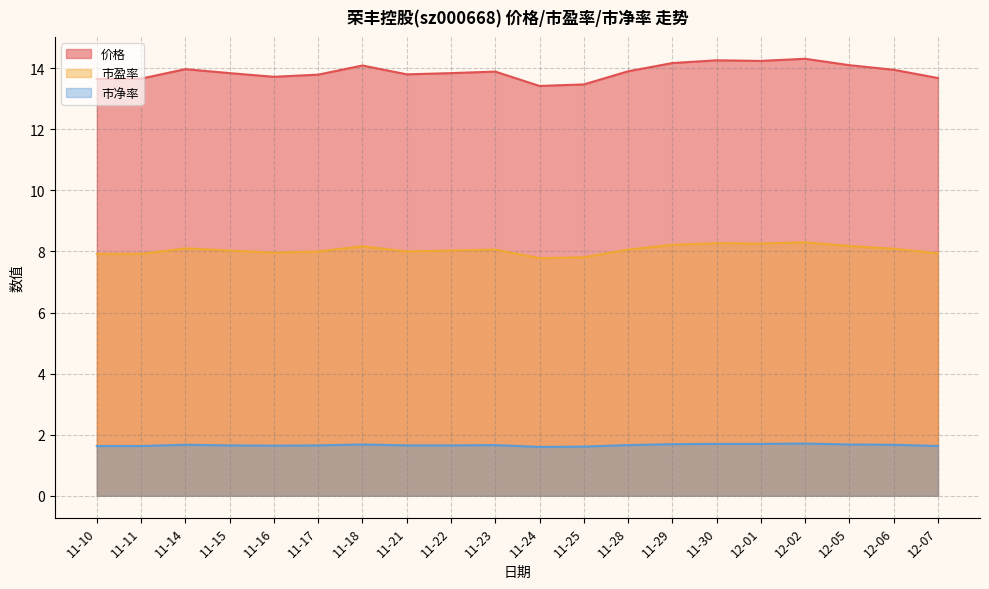

At 12-01, list the series in order from largest to smallest.

价格, 市盈率, 市净率